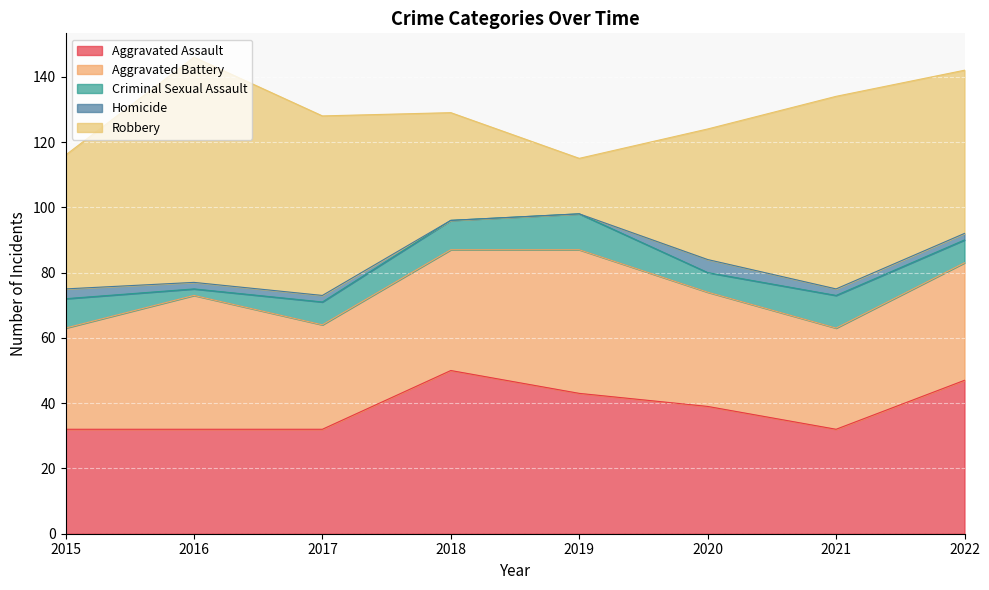

Rank the series at 2016 from highest to lowest value.

Robbery, Aggravated Battery, Aggravated Assault, Criminal Sexual Assault, Homicide